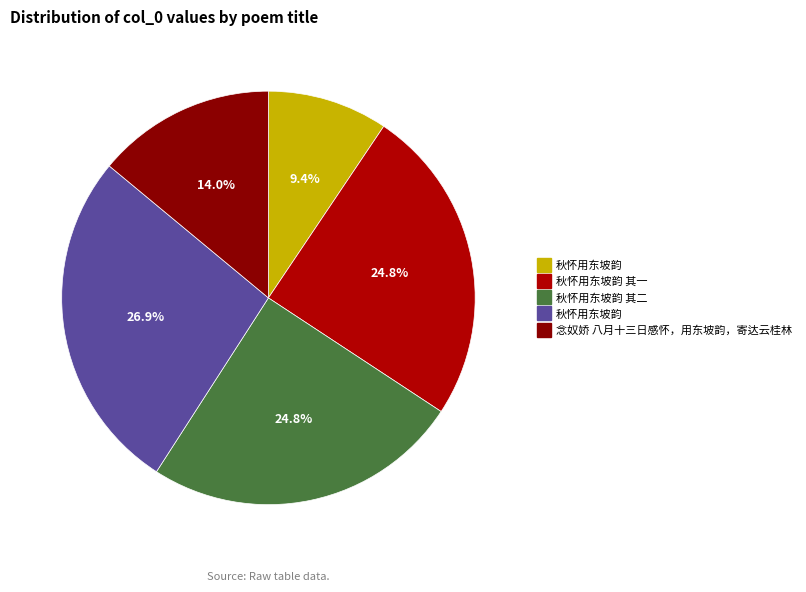

What is the largest slice in the pie chart?

秋怀用东坡韵